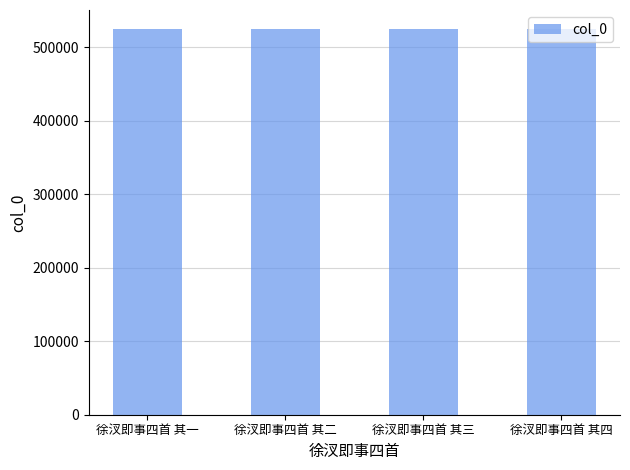

What is the maximum value shown in the chart?

524323